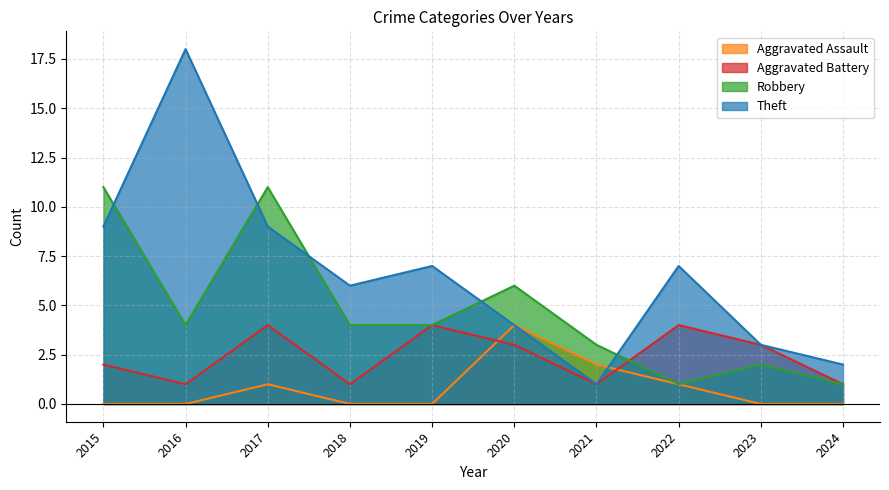

True or false: Aggravated Battery and Theft cross at least once.

False